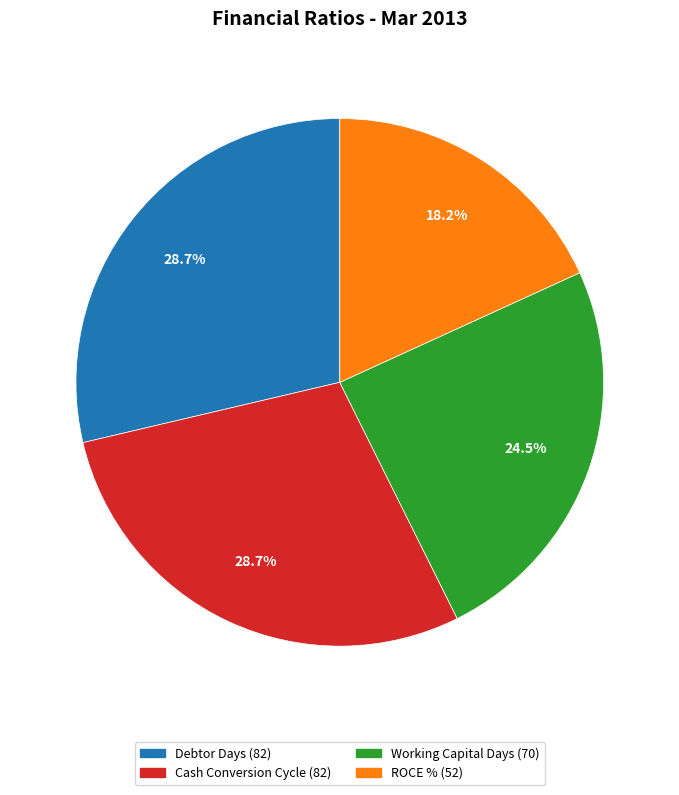

True or false: ROCE % accounts for 5% of the total.

False